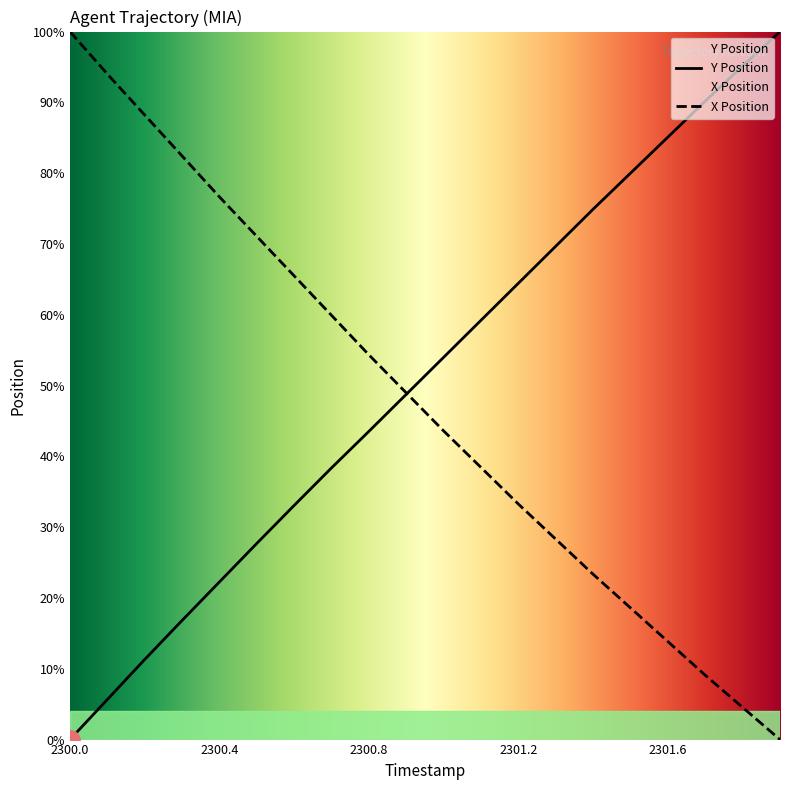

List the series in order of their overall mean, lowest first.

X Position, Y Position